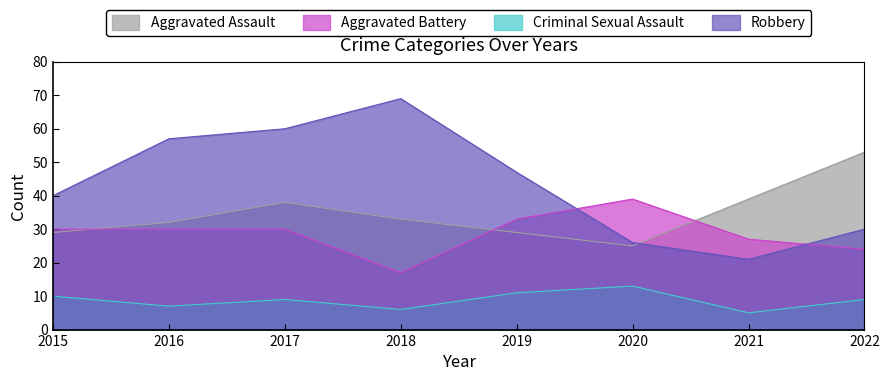

Which series has the widest spread of values?

Robbery